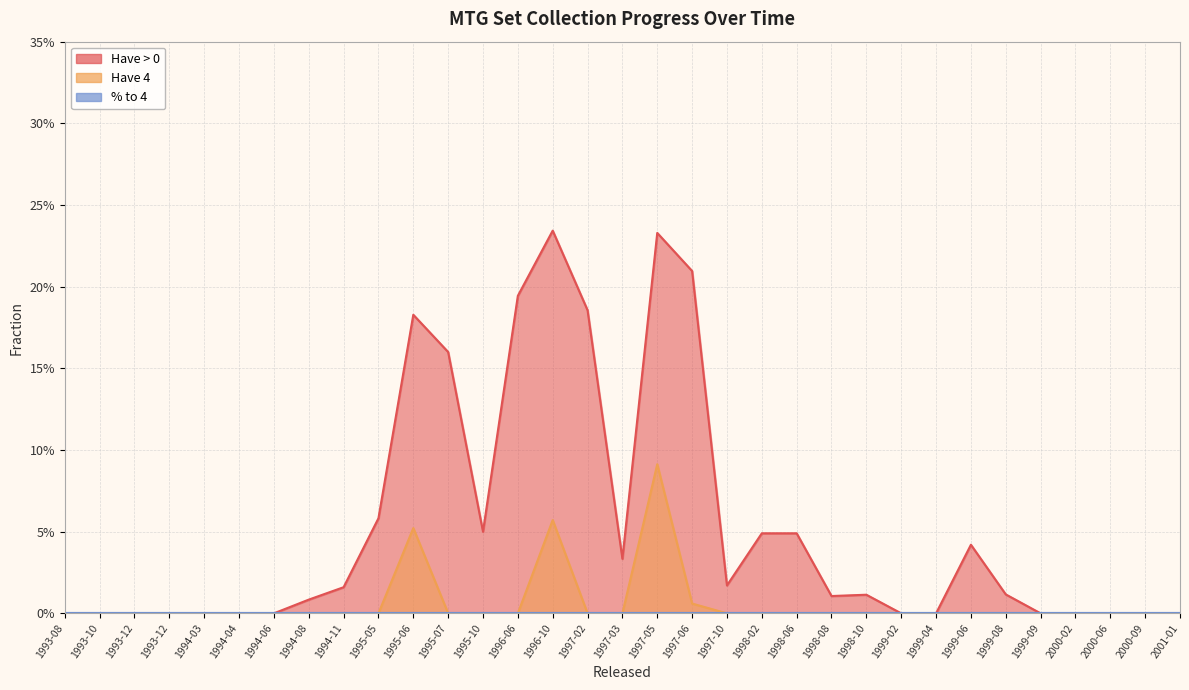

At how many categories does at least one series exceed 0?

19